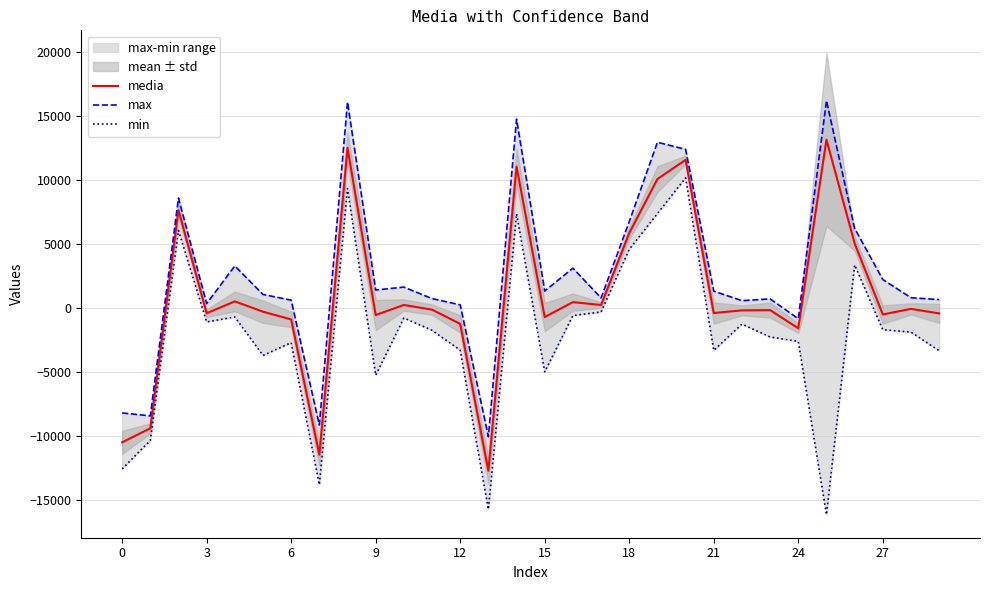

What is the minimum value for media?

-12732.6